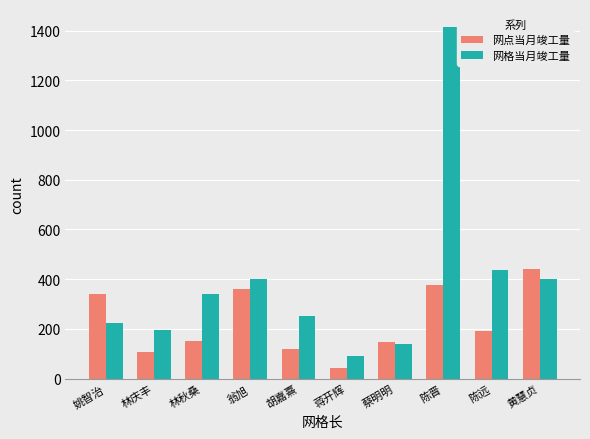

What is the value of the 网格当月竣工量 bar at the 10th from the left?

399